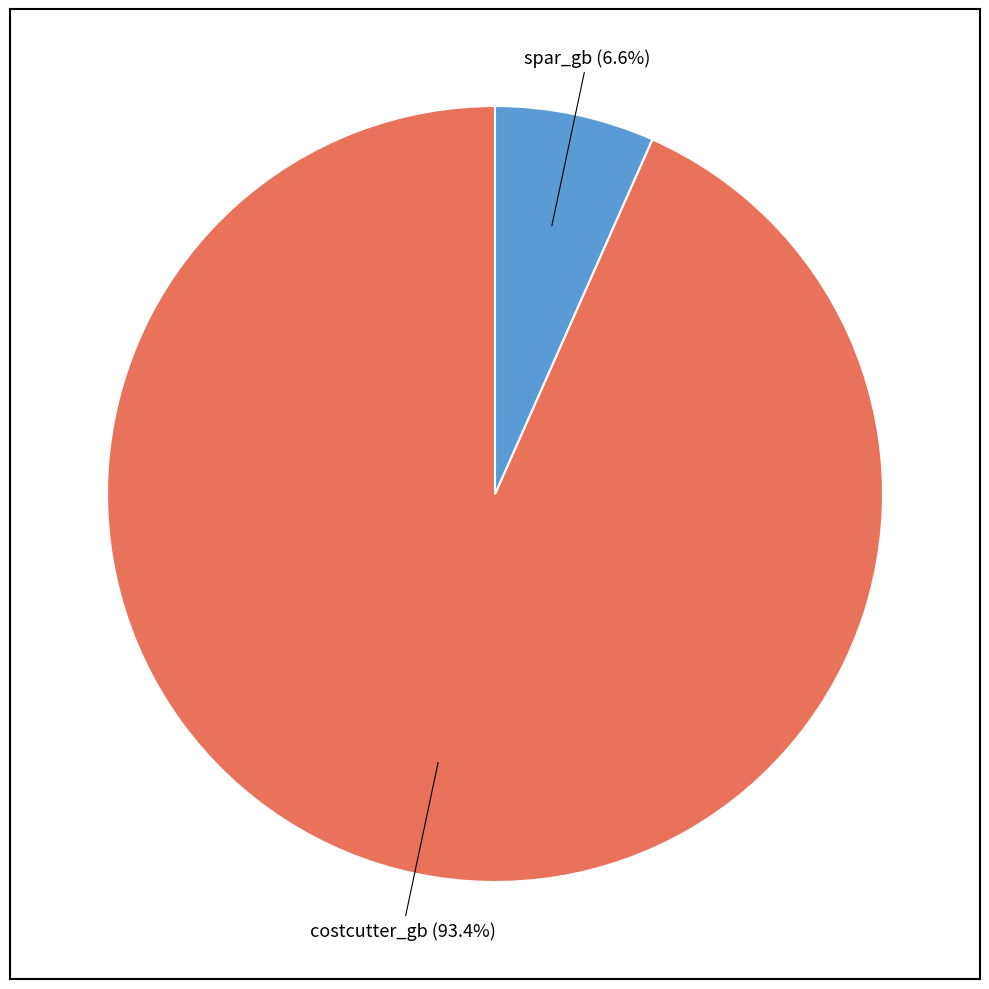

Rank the categories by value from lowest to highest.

spar_gb, costcutter_gb